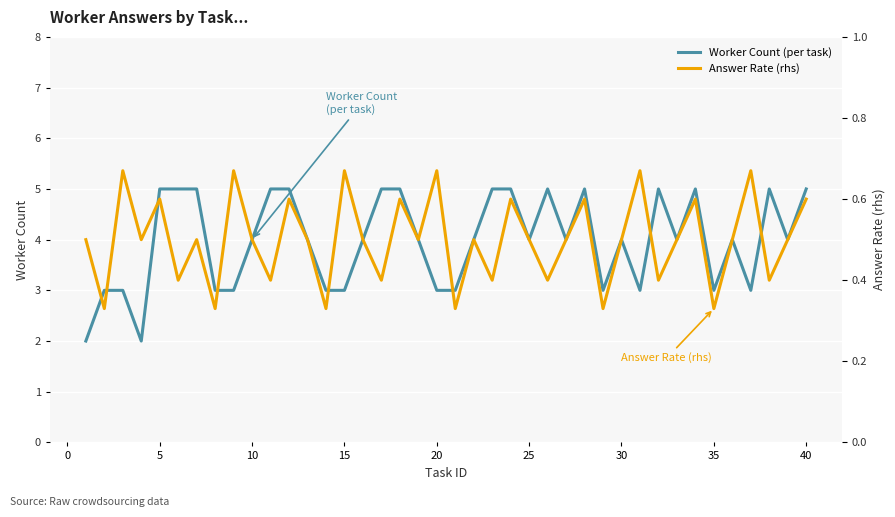

Reading right to left, list all the values displayed in this chart.

Worker Count (per task): 5.0	4.0	5.0	3.0	4.0	3.0	5.0	4.0	5.0	3.0	4.0	3.0	5.0	4.0	5.0	4.0	5.0	5.0	4.0	3.0	3.0	4.0	5.0	5.0	4.0	3.0	3.0	4.0	5.0	5.0	4.0	3.0	3.0	5.0	5.0	5.0	2.0	3.0	3.0	2.0
Answer Rate (rhs): 0.6	0.5	0.4	0.7	0.5	0.3	0.6	0.5	0.4	0.7	0.5	0.3	0.6	0.5	0.4	0.5	0.6	0.4	0.5	0.3	0.7	0.5	0.6	0.4	0.5	0.7	0.3	0.5	0.6	0.4	0.5	0.7	0.3	0.5	0.4	0.6	0.5	0.7	0.3	0.5